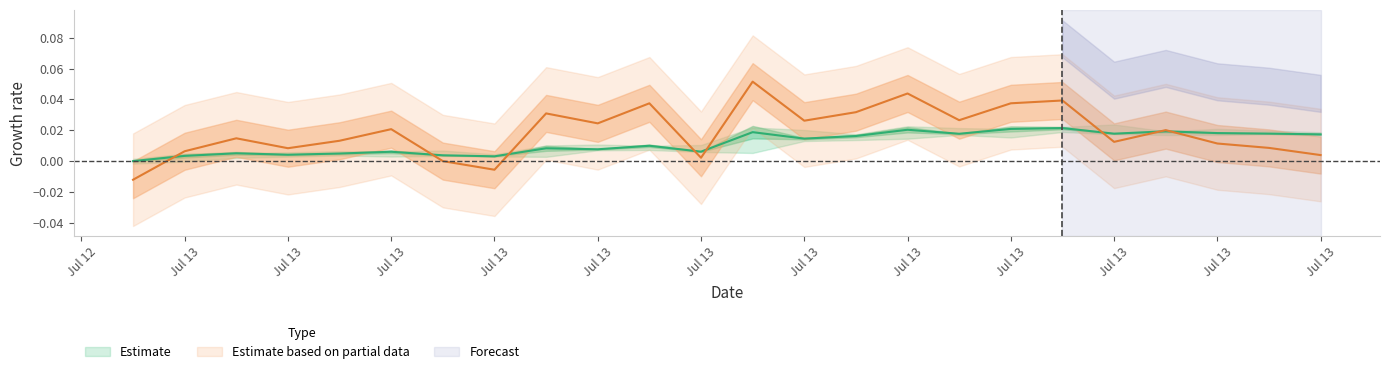

Does the chart have visible grid lines?

No